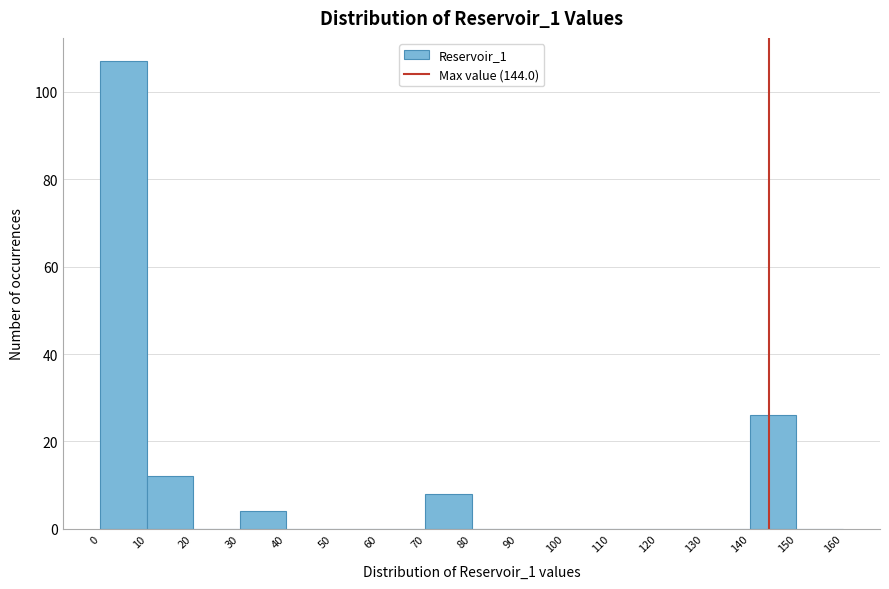

What is the height of the bar covering 70 to 80 on the x-axis? The values are not printed on the chart, so give them approximately, as read against the axis.

8